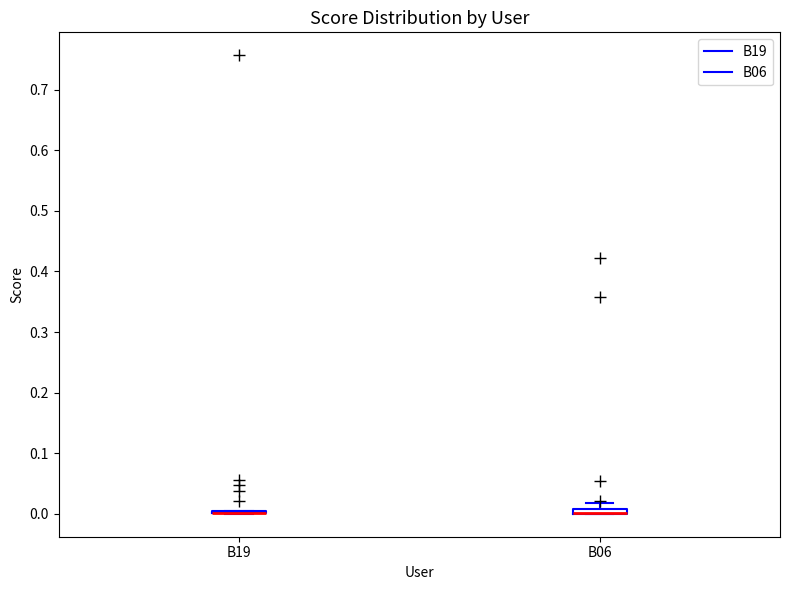

Where is the upper edge of the box for B06 on the y-axis? The values are not printed on the chart, so give them approximately, as read against the axis.

0.01